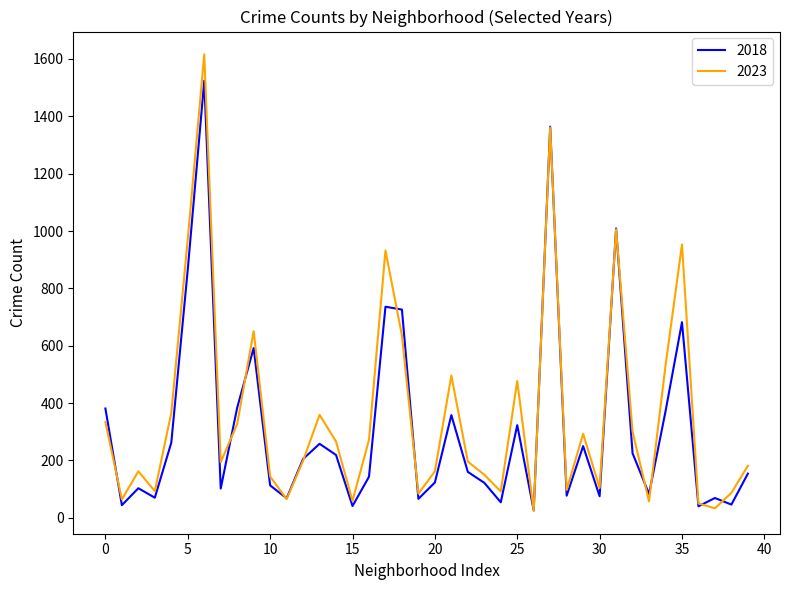

Which series has the largest range (max minus min)?

2023